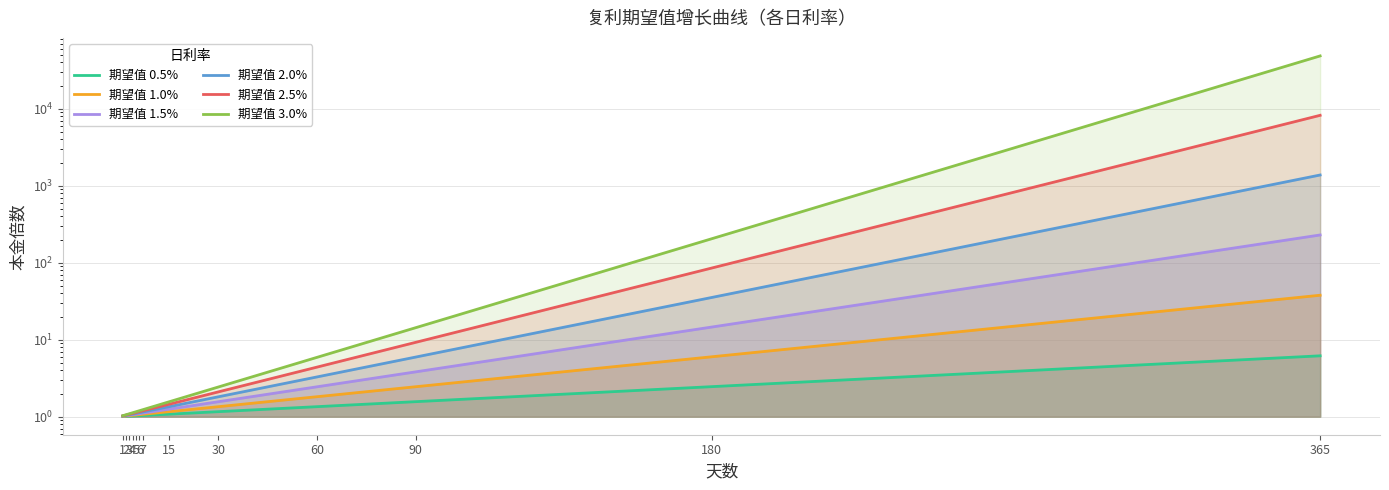

True or false: 期望值 2.5% and 期望值 3.0% cross at least once.

False